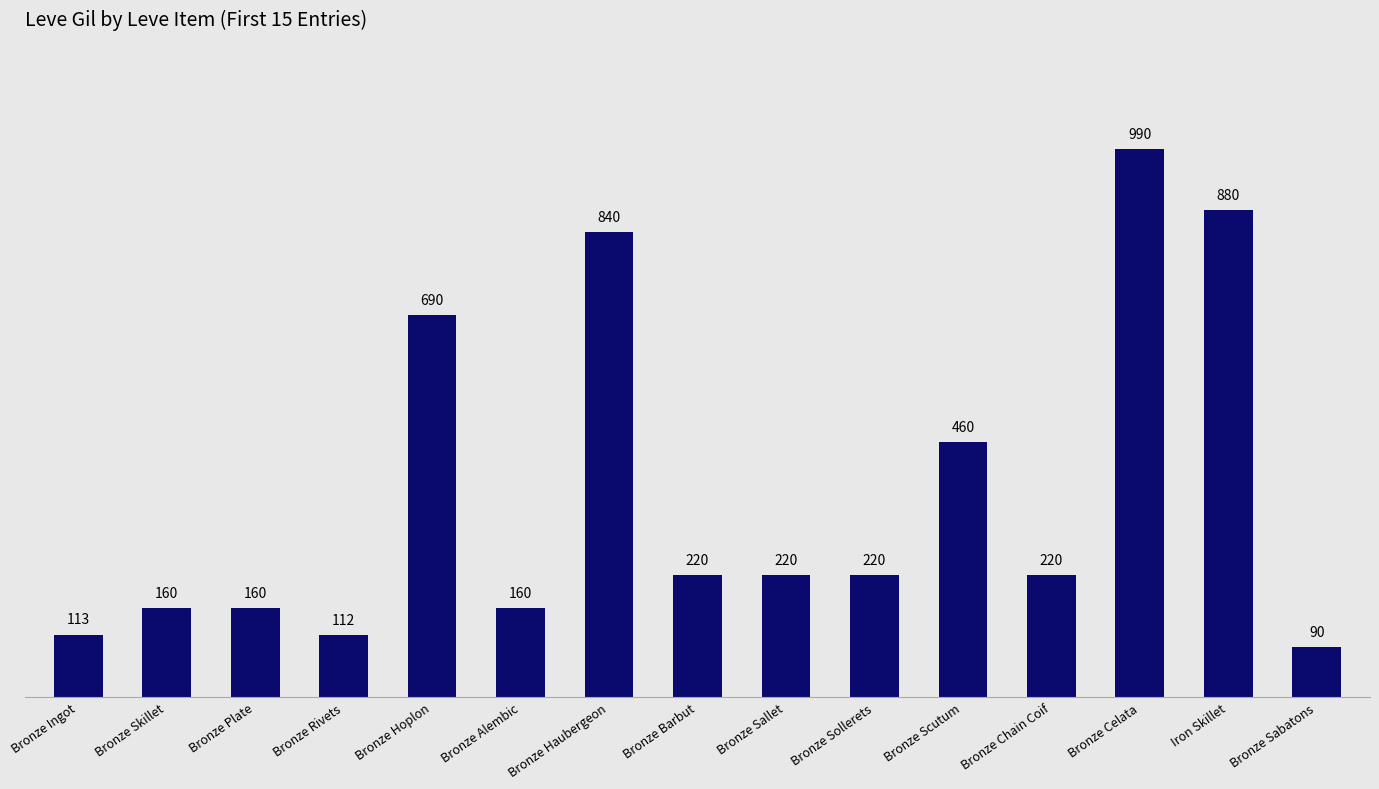

Which category has the highest value across all series?

Bronze Celata